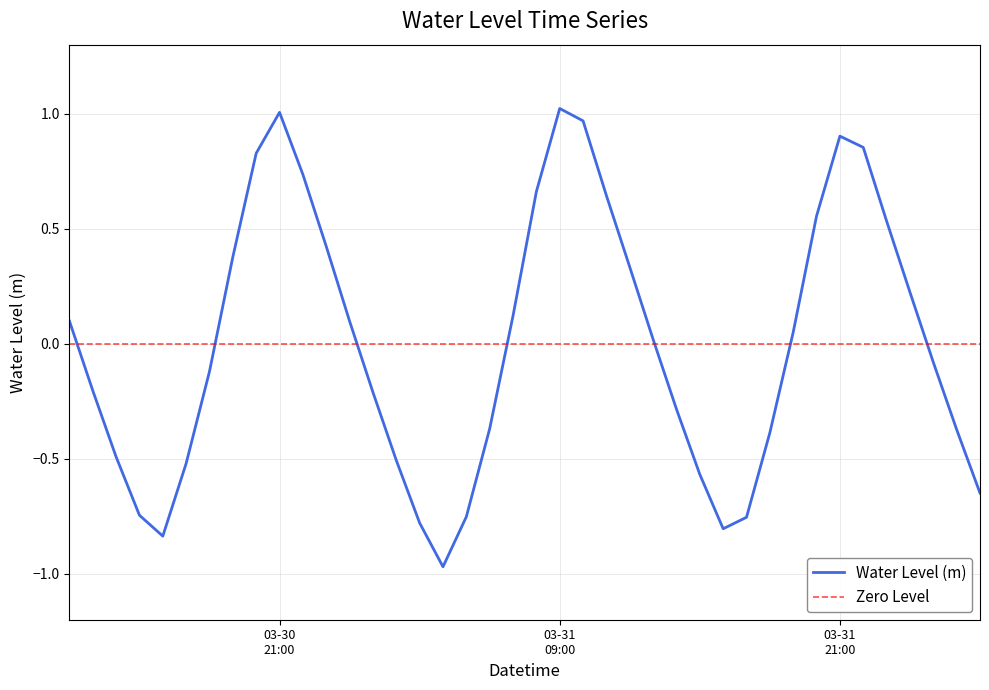

What is the difference between the second highest and minimum values?

2.0